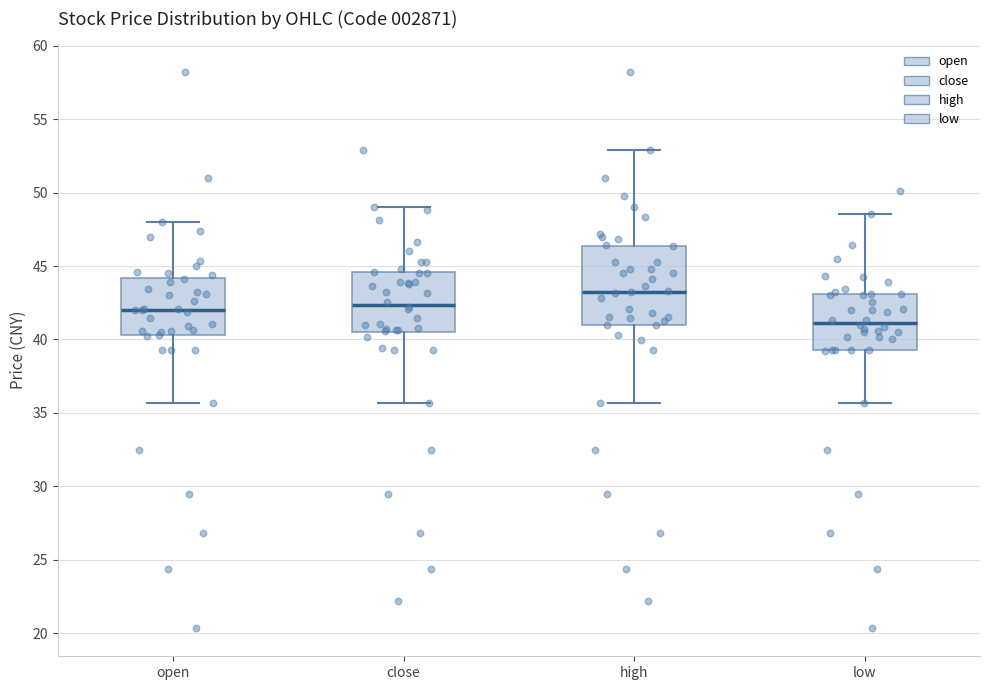

Which box's median line is the lowest?

low